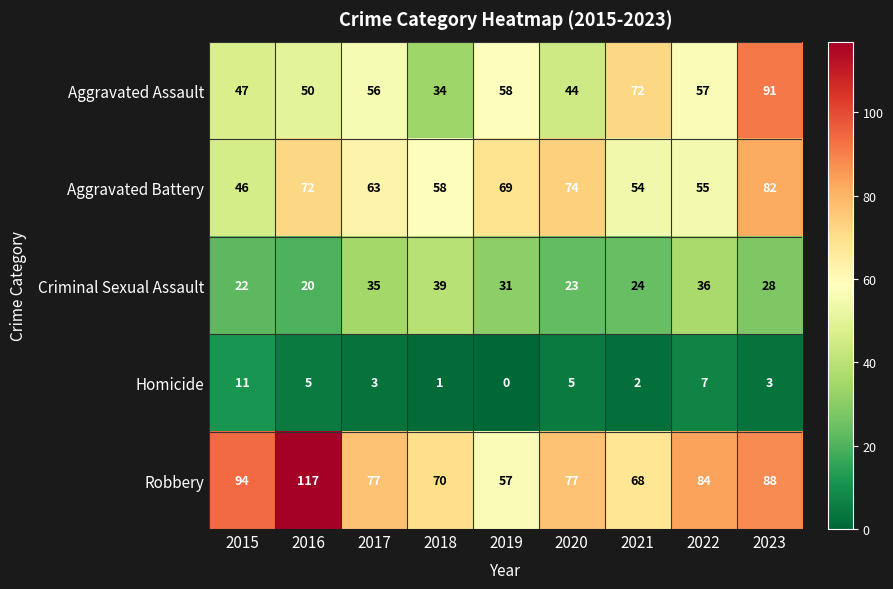

At which label is Aggravated Battery closest to 64?

2017